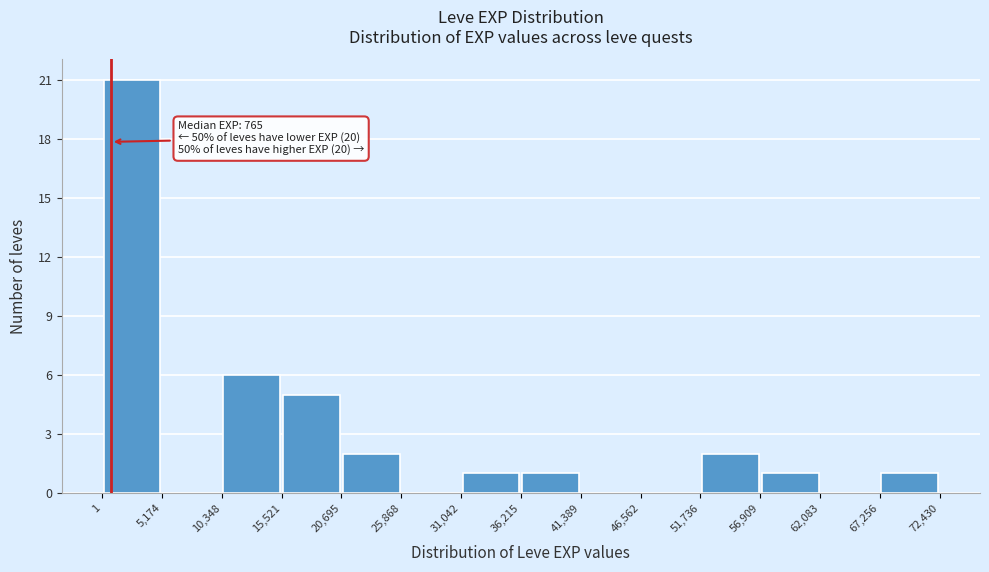

Over which range of the x-axis is the bar tallest?

1 to 5,174